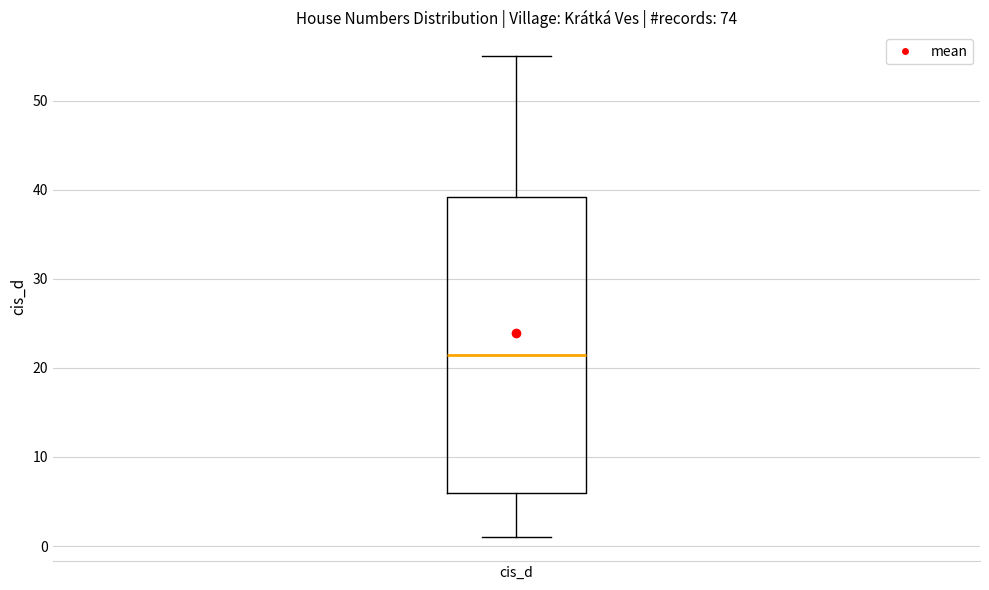

Read this box plot against the y-axis: the position of the median line, the range covered by the box, and the ends of both whiskers. The values are not printed on the chart, so give them approximately, as read against the axis.

median 22, box 6 to 39, whiskers 1 to 55